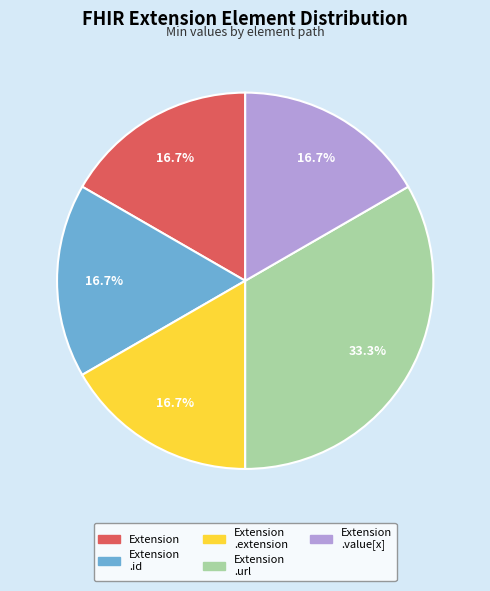

Which category has the biggest portion of the pie?

Extension .url